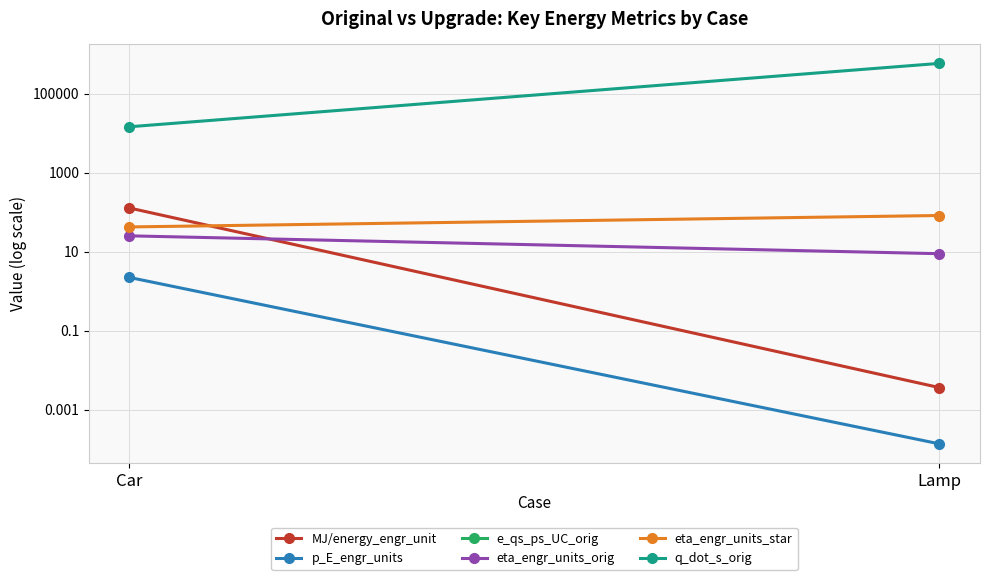

Between Car and Lamp, which is larger?

Car